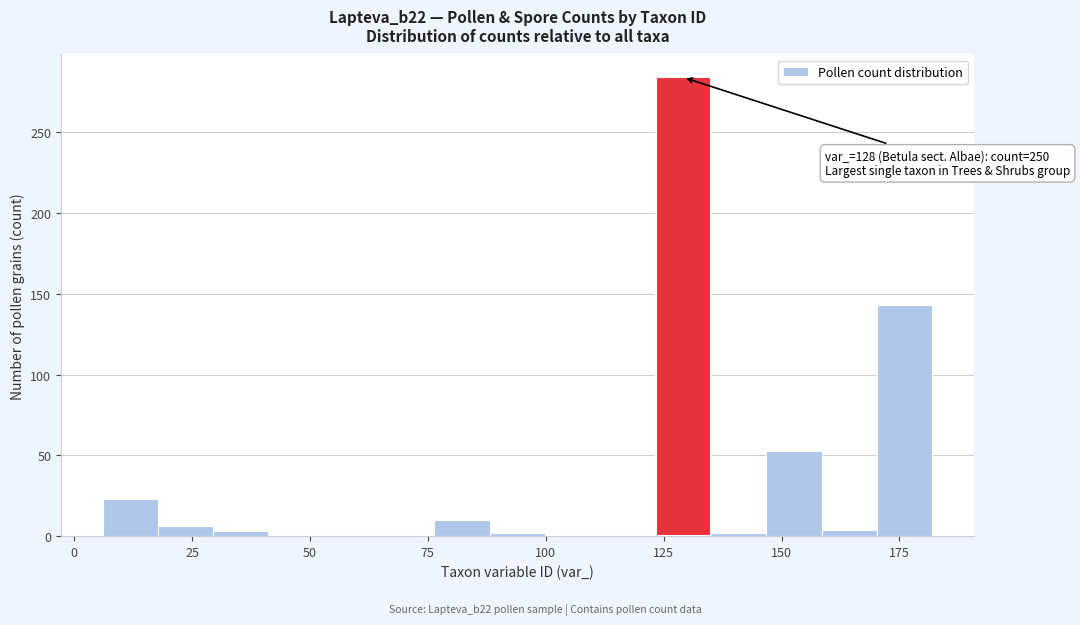

Read against the x-axis, roughly where is the centre of the tallest bar?

130